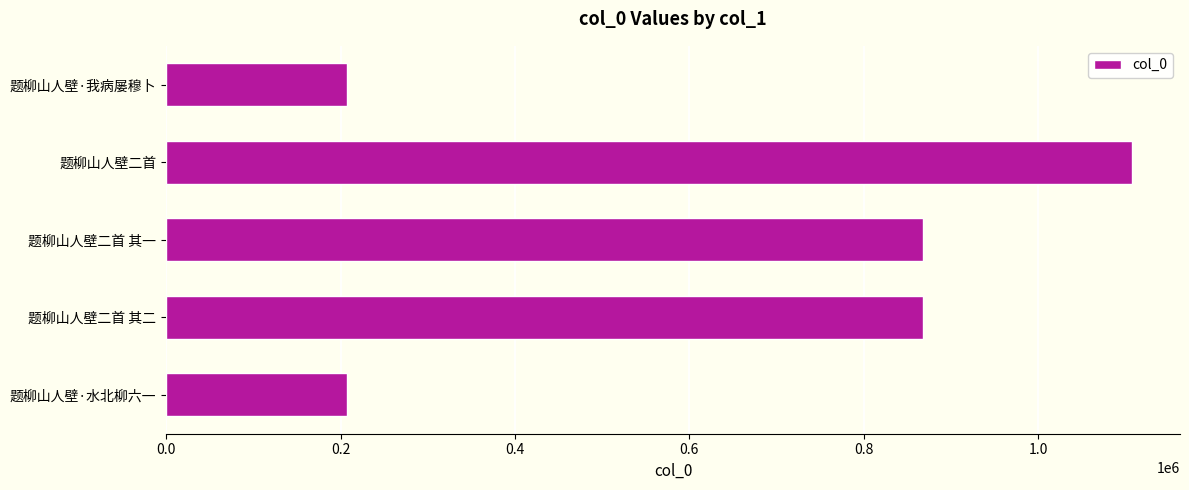

What is the greatest value displayed?

1107549